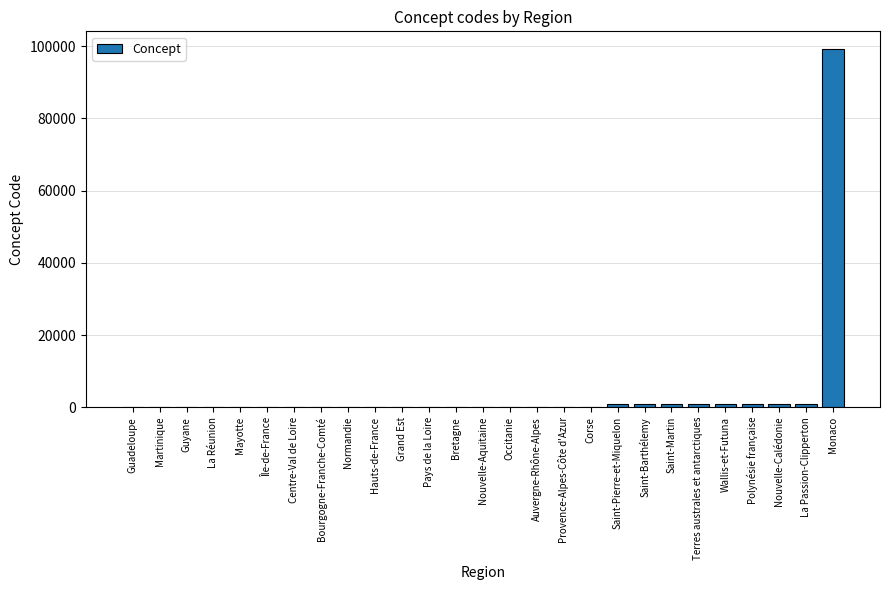

How many distinct data groups are displayed?

1